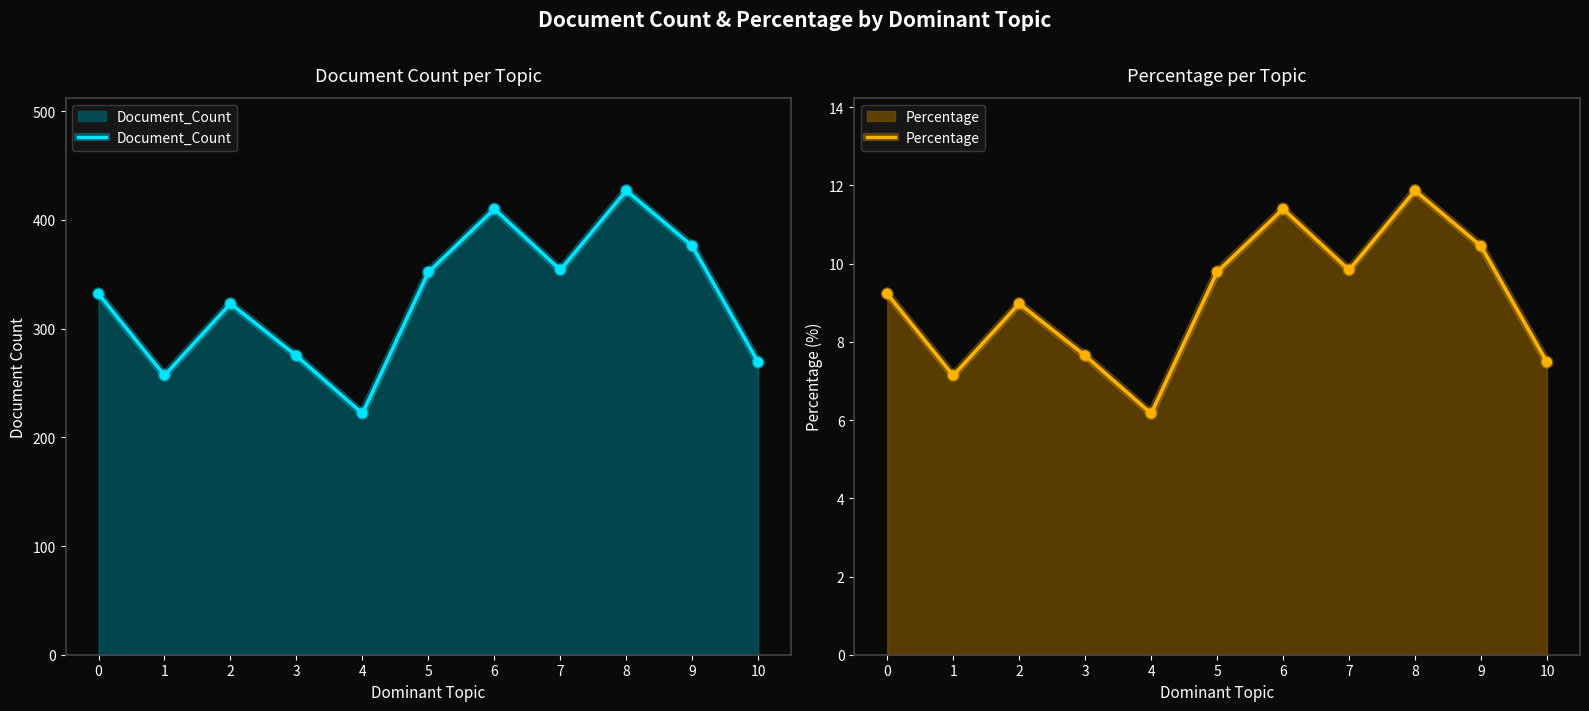

Is the value of Percentage at 7 greater than the value of Document_Count at 7?

No